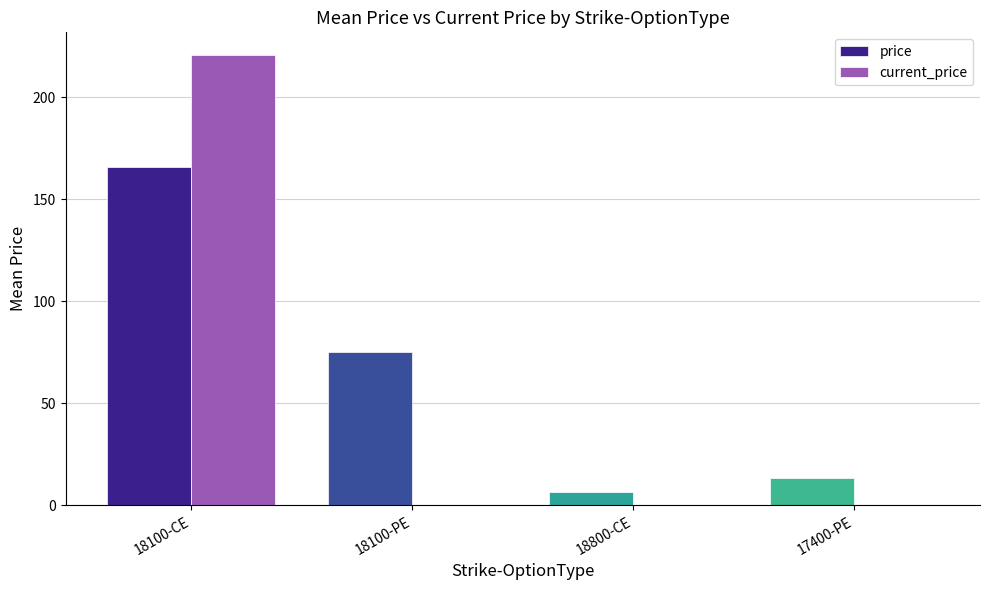

Which series has the largest total across all categories?

price